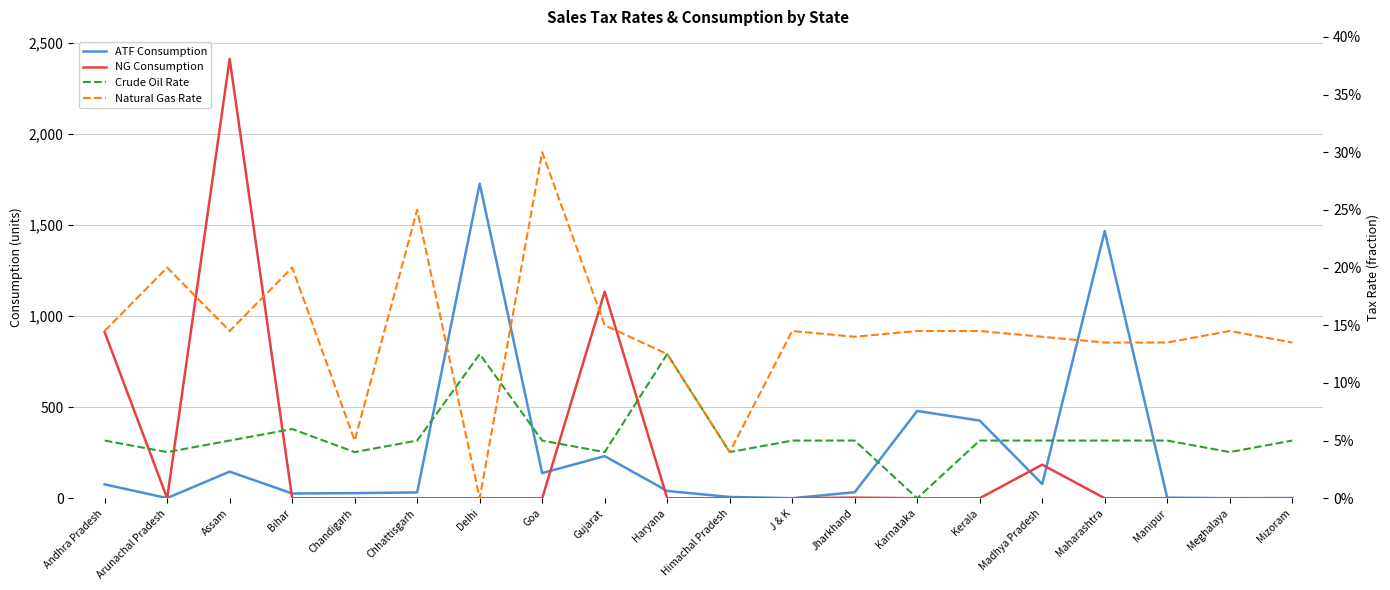

What position from the left is Manipur?

18